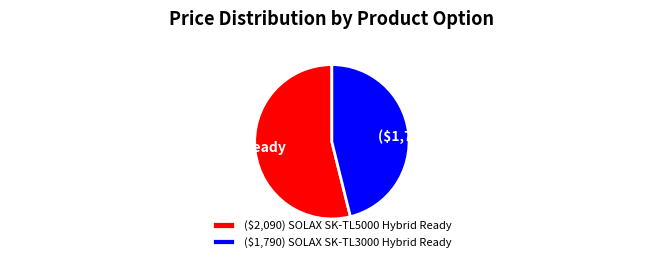

Which category accounts for the majority?

($2,090) SOLAX SK-TL5000 Hybrid Ready